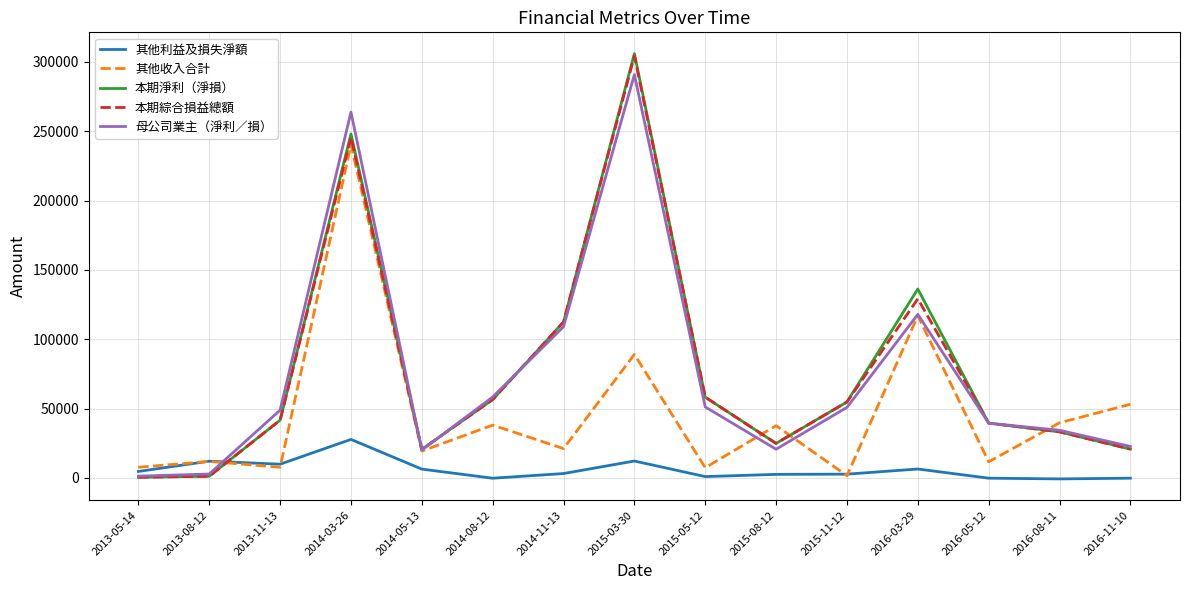

What is the approximate value of 其他收入合計 at 2015-11-12, to the nearest 50?

1550